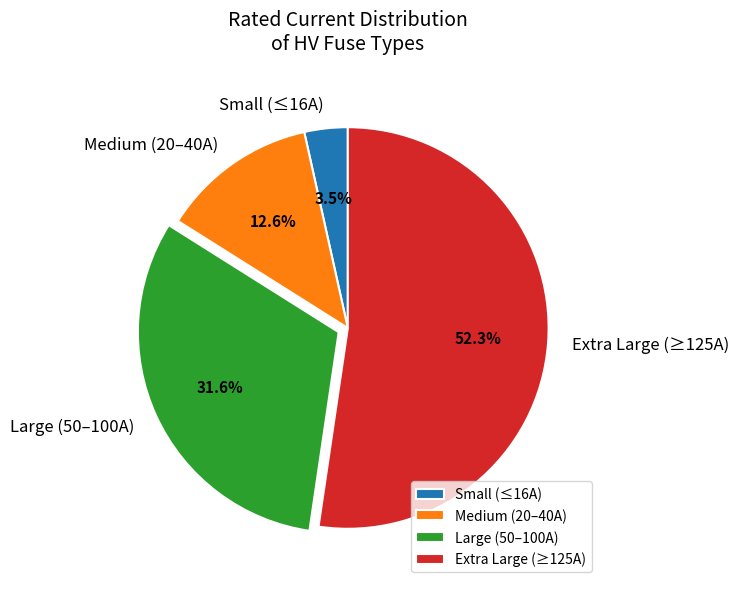

What is the ratio of the value at Extra Large (≥125A) to the value at Large (50–100A)?

1.7